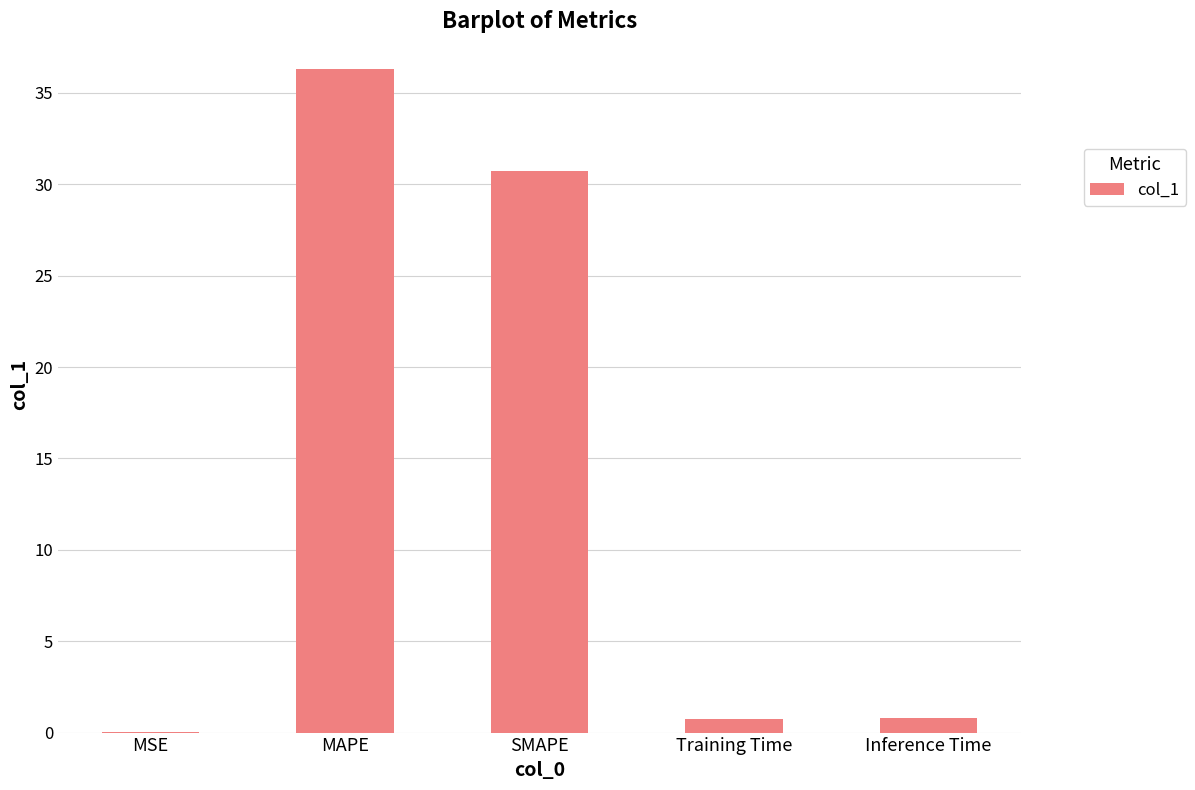

What is the sum of the values at MAPE and SMAPE?

67.0